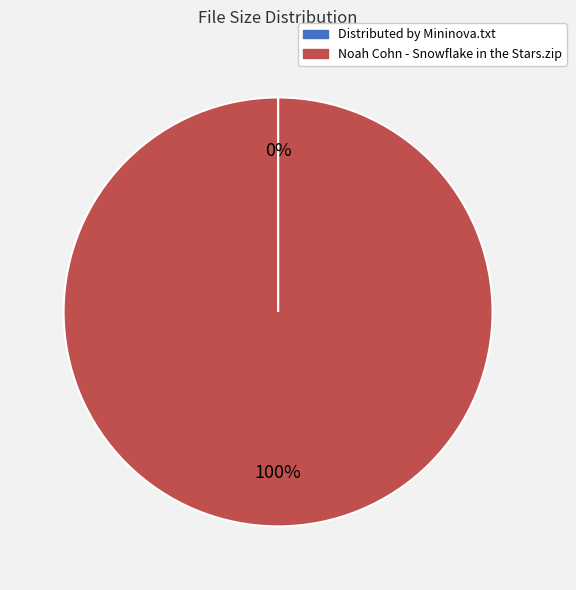

What percentage is the Noah Cohn - Snowflake in the Stars.zip slice, to the nearest percent?

100%